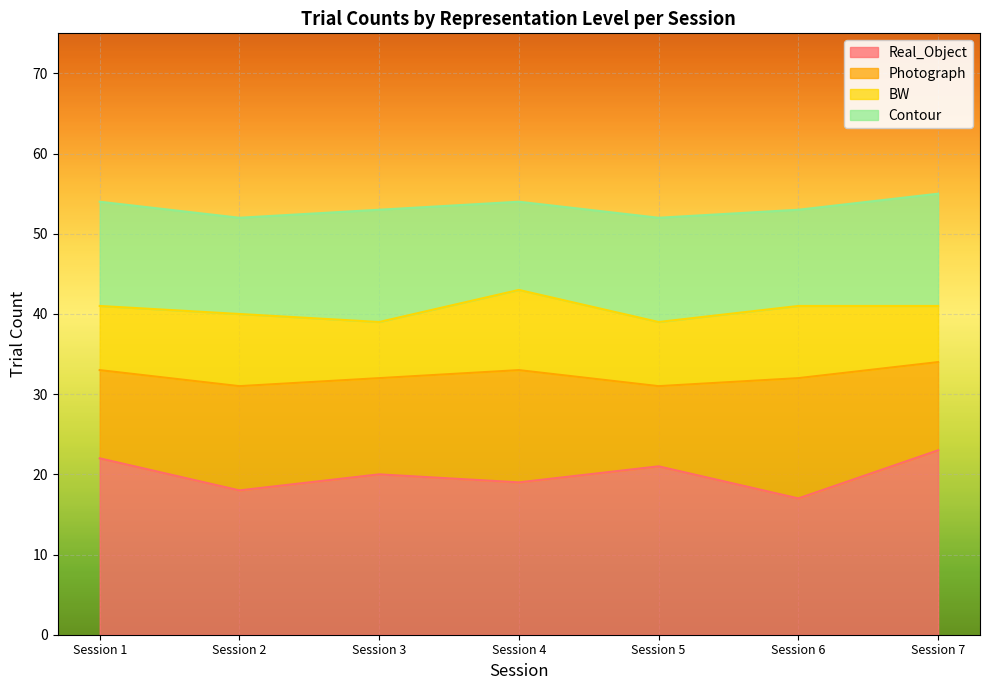

What are all the series names shown in the legend?

Real_Object, Photograph, BW, Contour